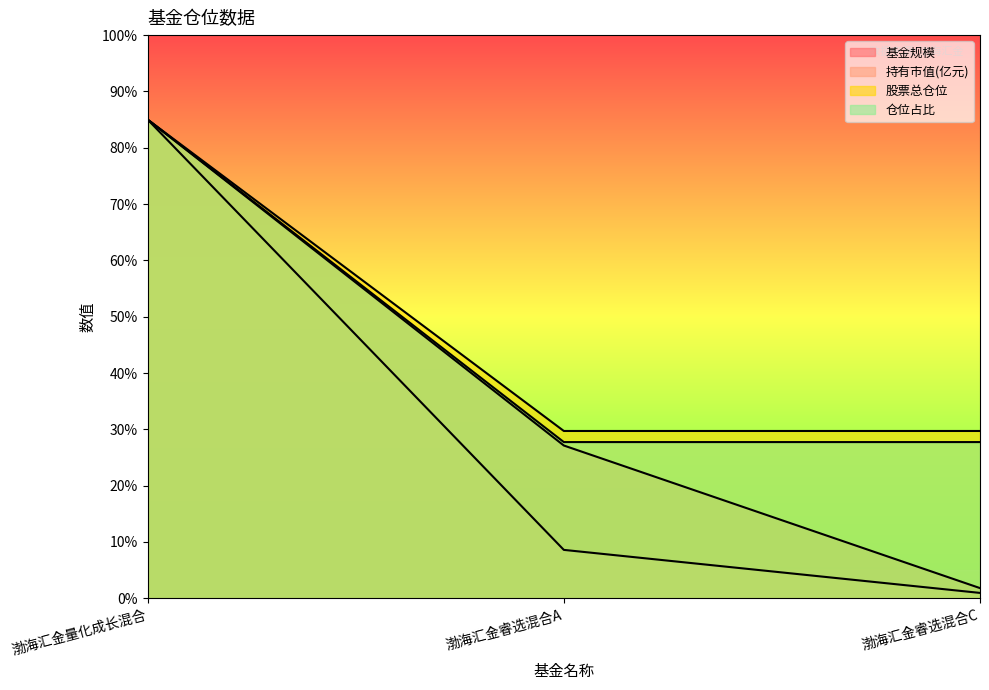

Reading left to right, transcribe all the data shown in this chart.

基金规模: 渤海汇金量化成长混合=85.0	渤海汇金睿选混合A=27.1	渤海汇金睿选混合C=1.8
持有市值(亿元): 渤海汇金量化成长混合=85.0	渤海汇金睿选混合A=8.6	渤海汇金睿选混合C=1.0
股票总仓位: 渤海汇金量化成长混合=85.0	渤海汇金睿选混合A=29.7	渤海汇金睿选混合C=29.7
仓位占比: 渤海汇金量化成长混合=85.0	渤海汇金睿选混合A=27.7	渤海汇金睿选混合C=27.7